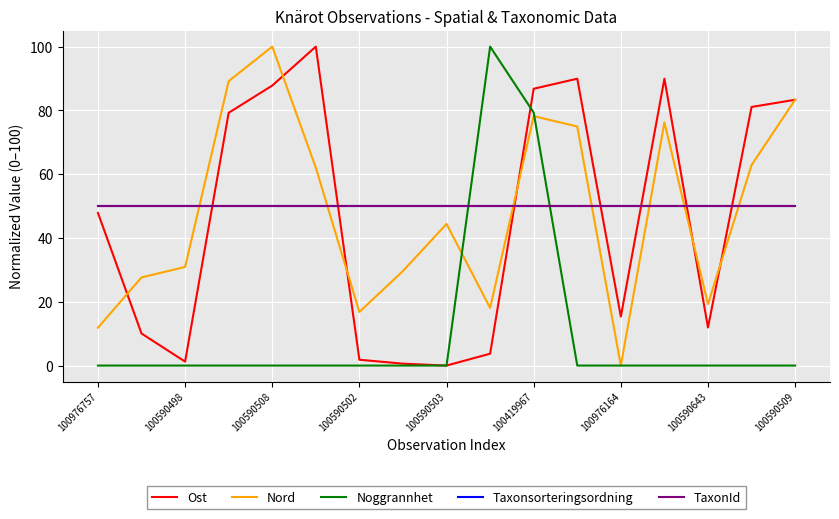

Does the chart display data point markers on the line(s)?

No